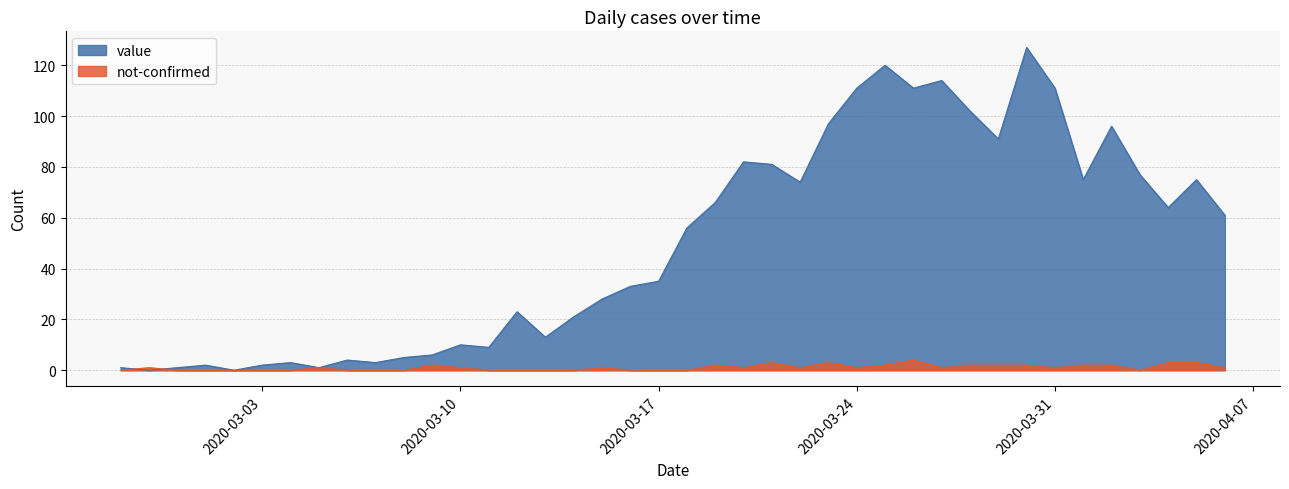

How many times do value and not-confirmed cross each other?

2